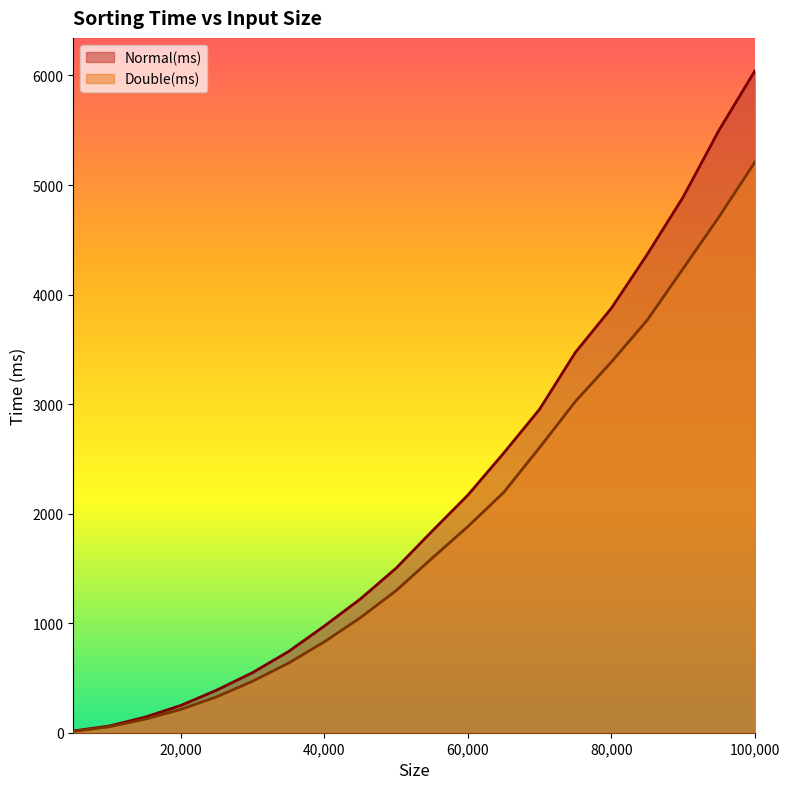

List the series in order of their overall mean, lowest first.

Double(ms), Normal(ms)